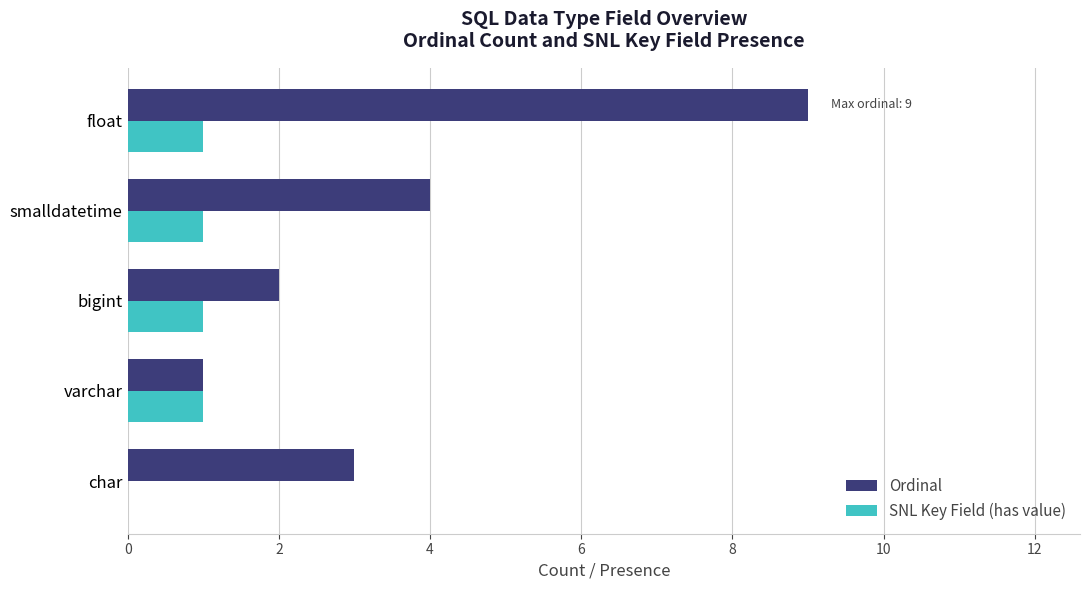

What is the sum of all Ordinal values?

19